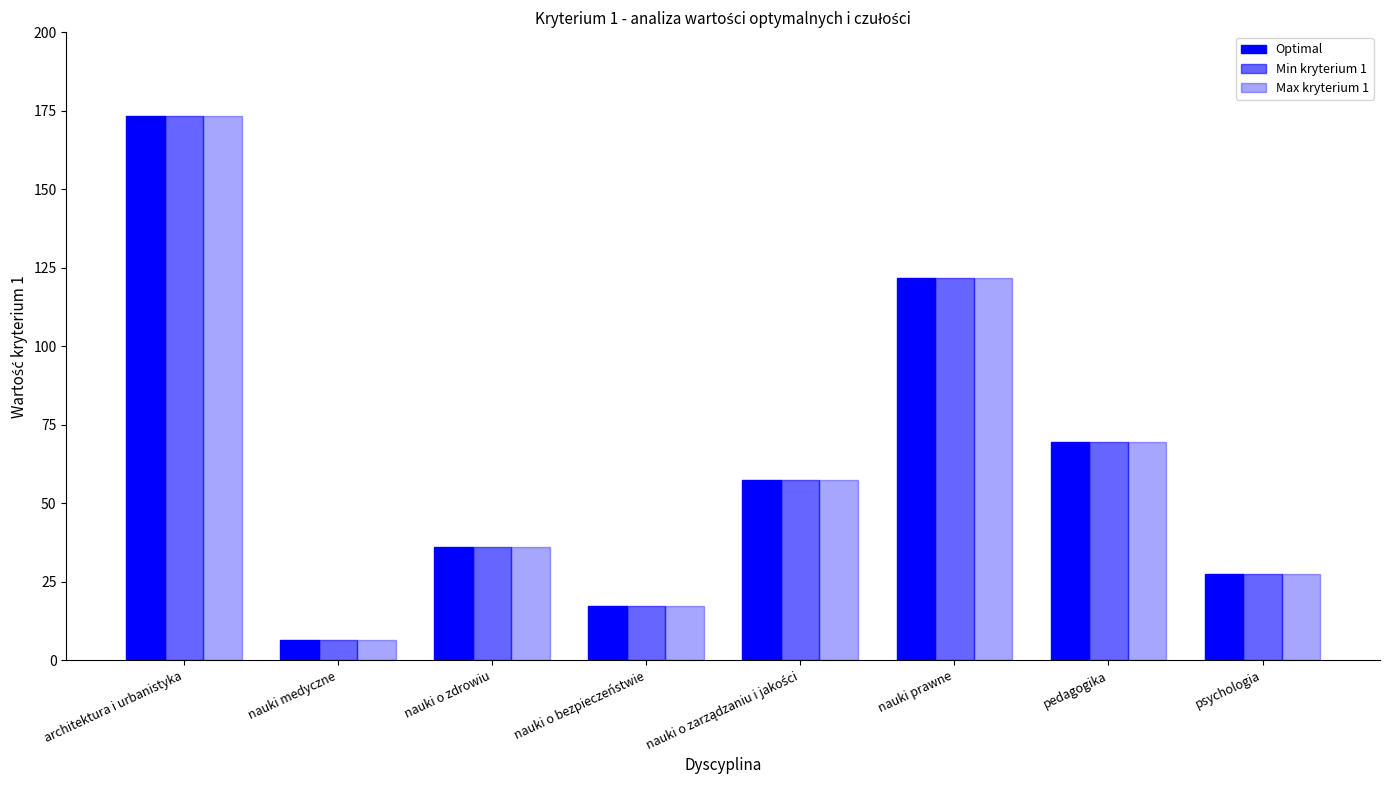

True or false: Max kryterium 1 has a value of 35.9 at nauki o zdrowiu.

True